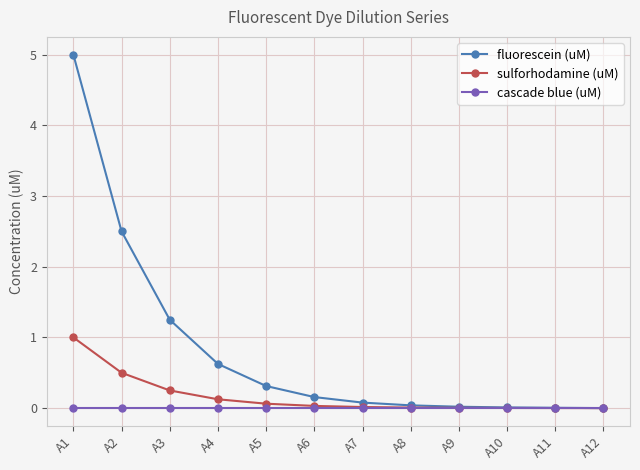

What is the difference between the maximum and minimum values in the sulforhodamine (uM) series?

1.0